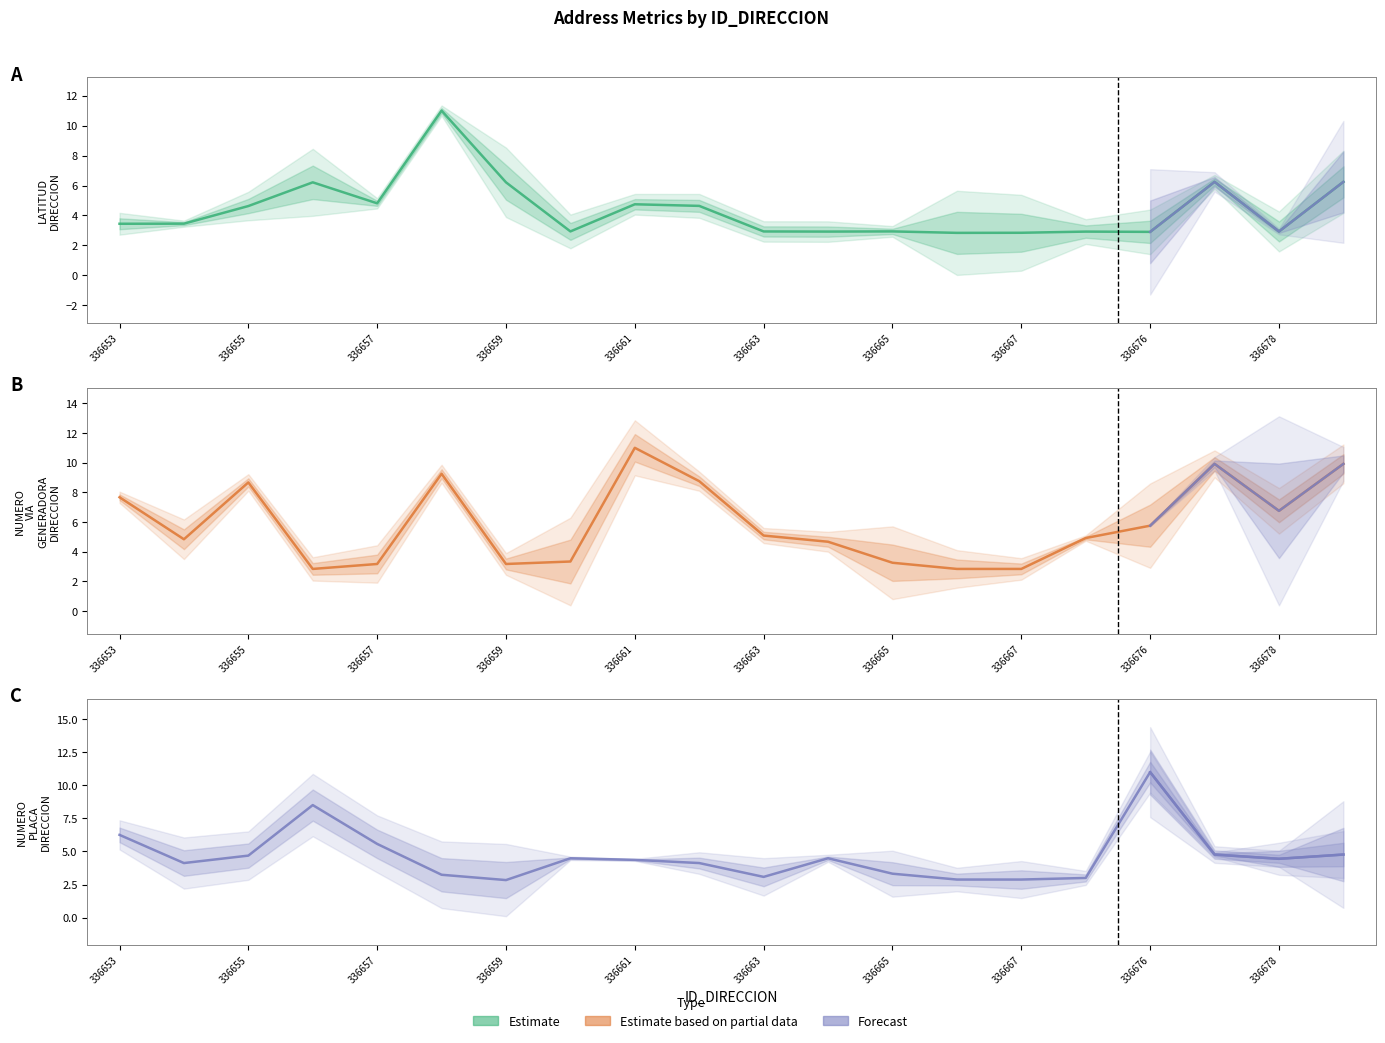

Rank the series at 336656 from lowest to highest value.

NUMERO_VIA_GENERADORA_DIRECCION, LATITUD_DIRECCION, NUMERO_PLACA_DIRECCION